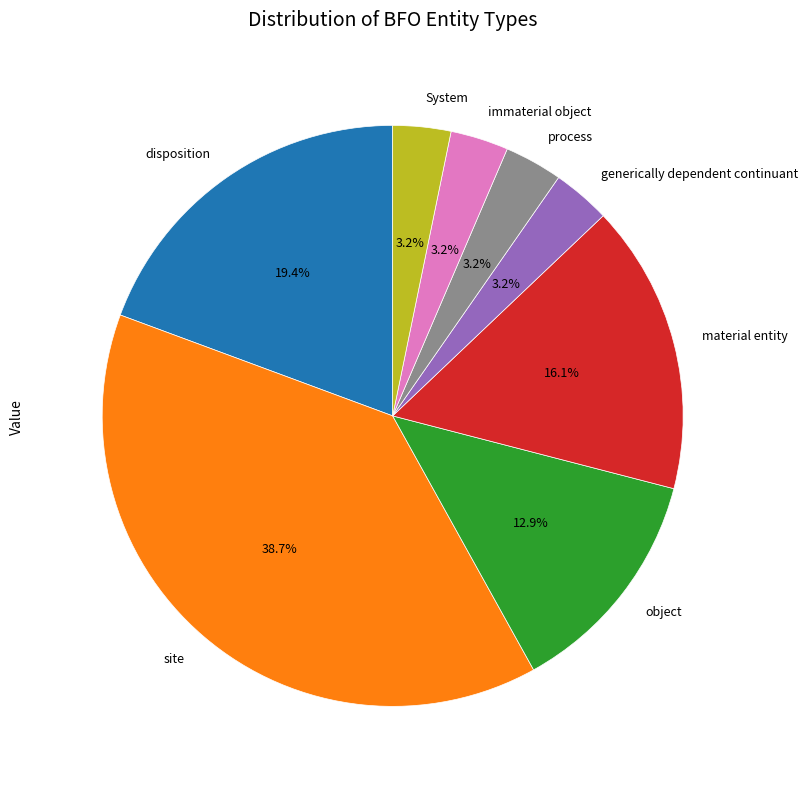

What percentage is the object slice, to the nearest percent?

13%